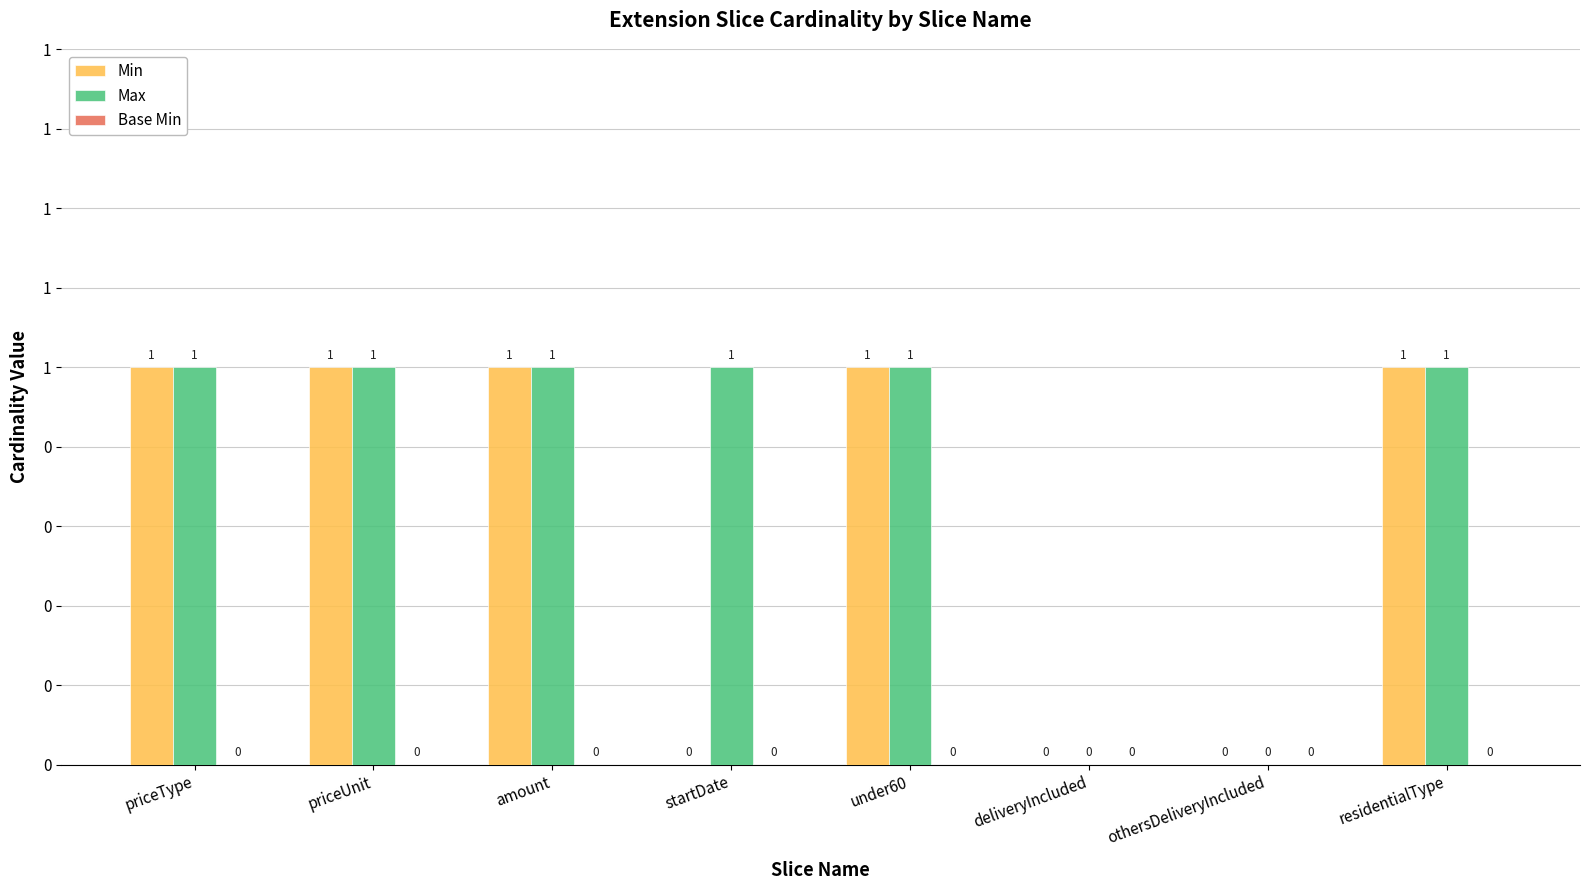

At how many categories does at least one series exceed 0?

6